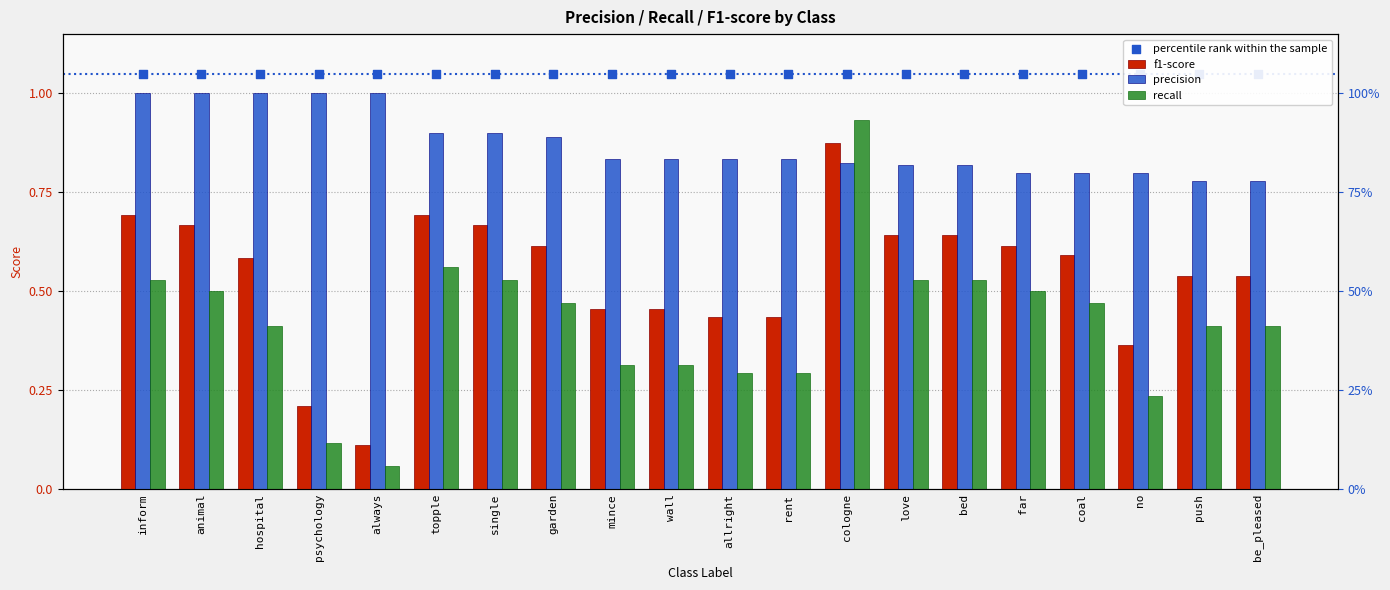

Is the value of precision at far greater than the value of percentile rank within the sample at hospital?

No